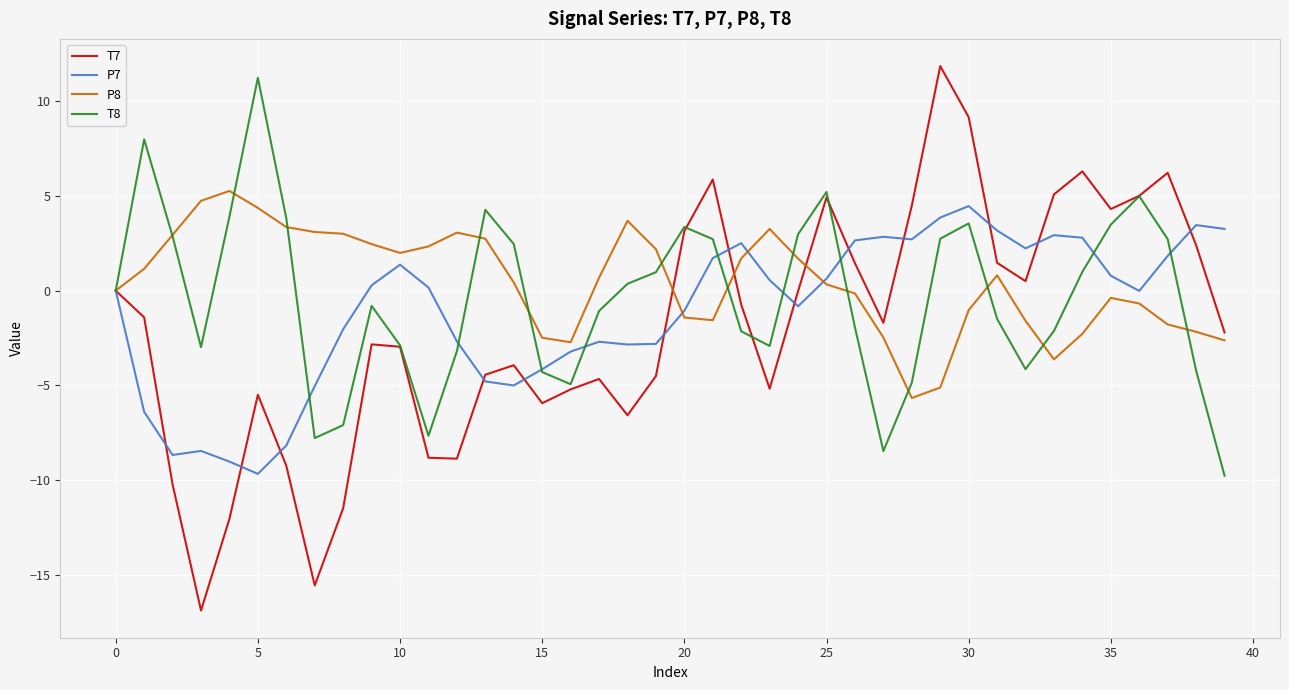

List the series in order of their peak value, highest first.

T7, T8, P8, P7